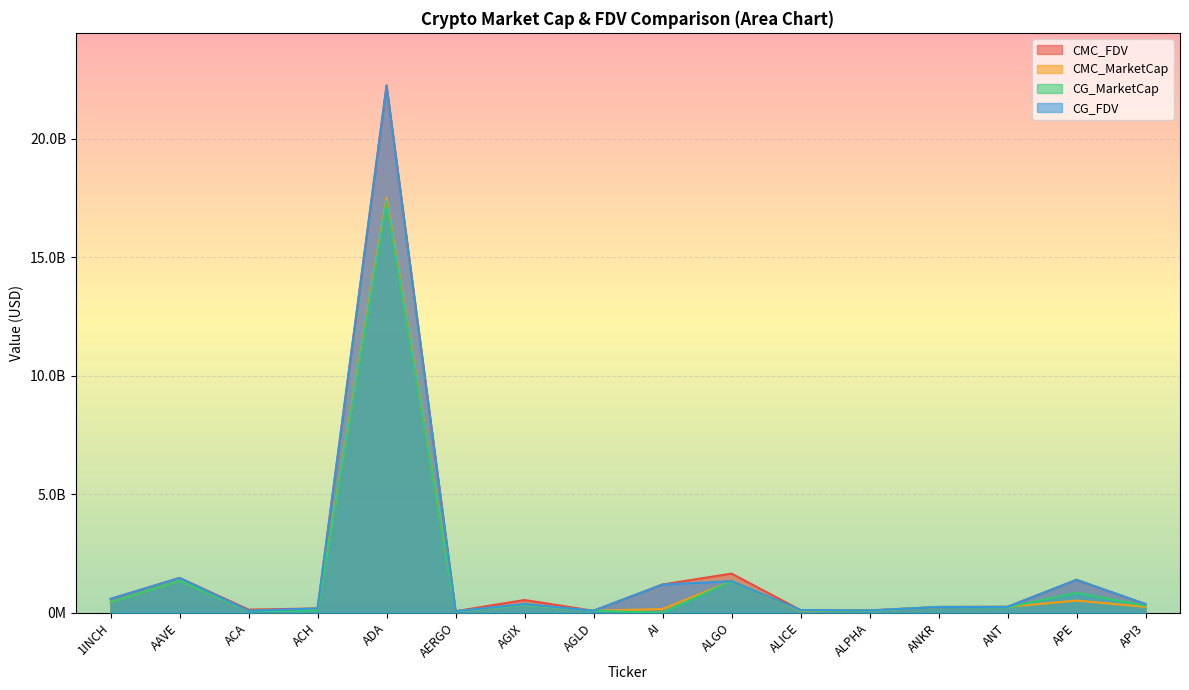

Rank the series by their maximum value, from lowest to highest.

CG_MarketCap, CMC_MarketCap, CG_FDV, CMC_FDV